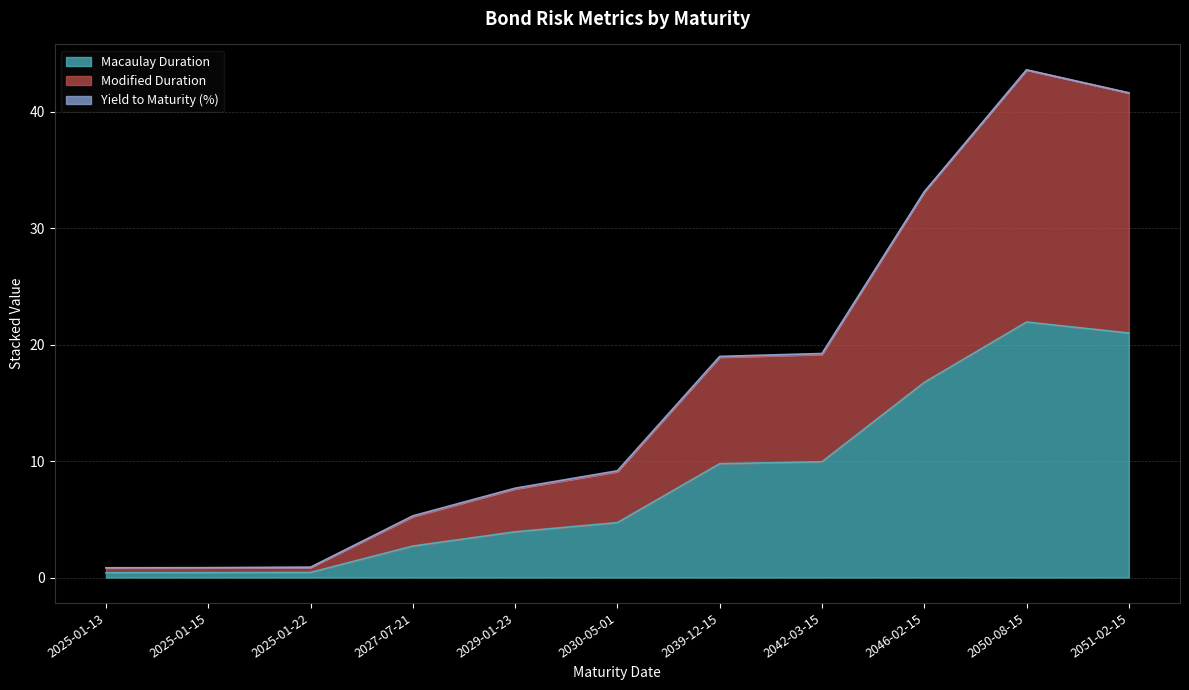

At how many categories does at least one series exceed 12?

5